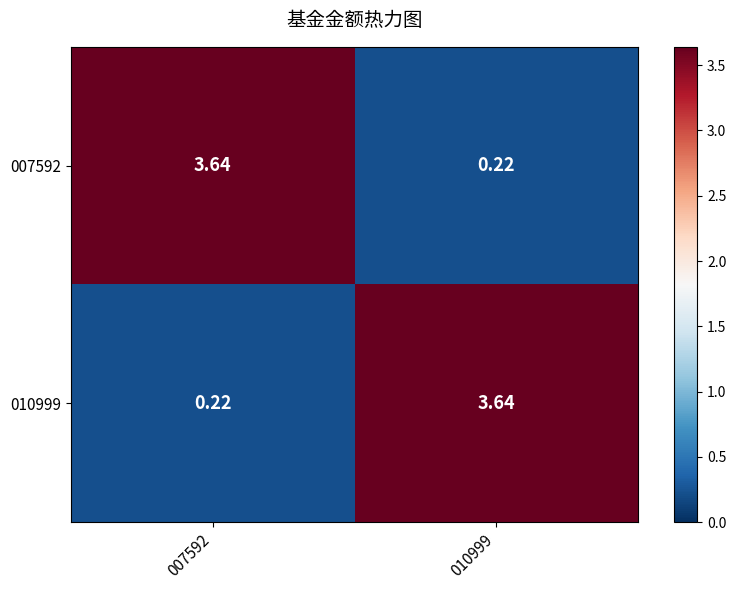

Is the value of 007592 at 007592 greater than the value of 010999 at 007592?

Yes